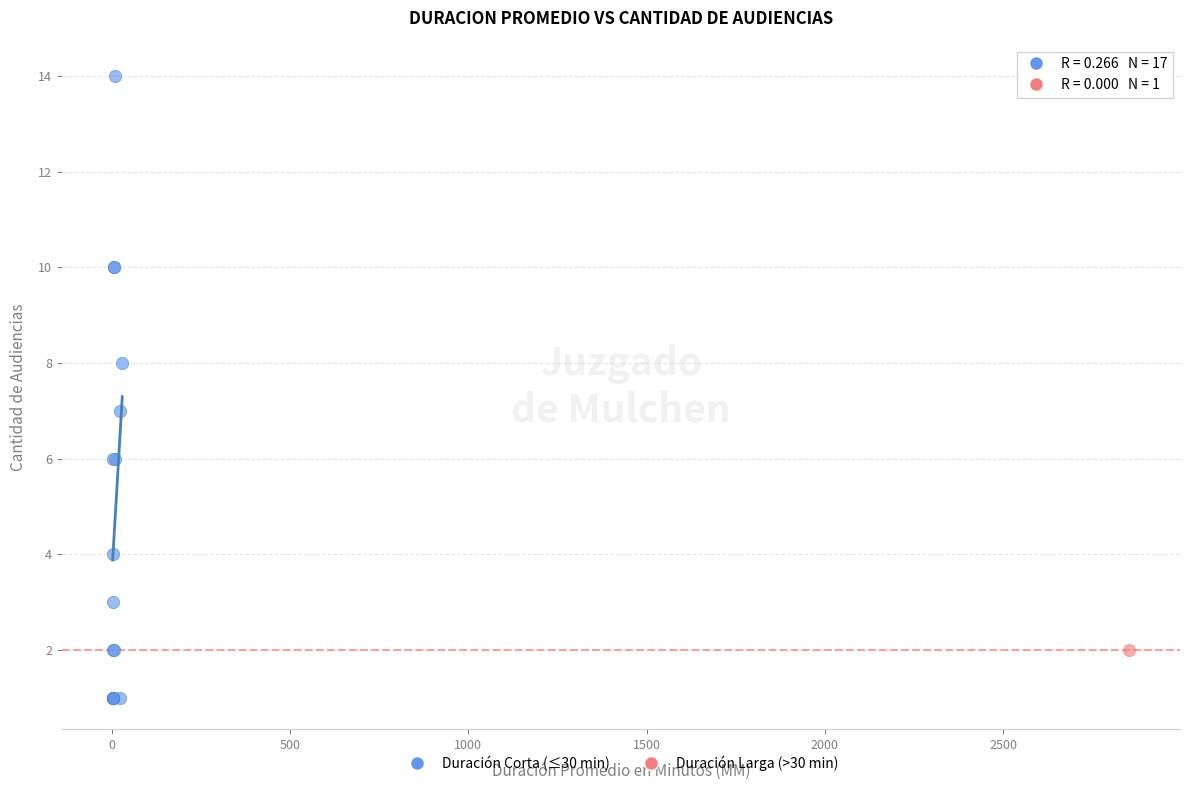

What are all the series names shown in the legend?

Duración Corta (≤30 min), Duración Larga (>30 min)